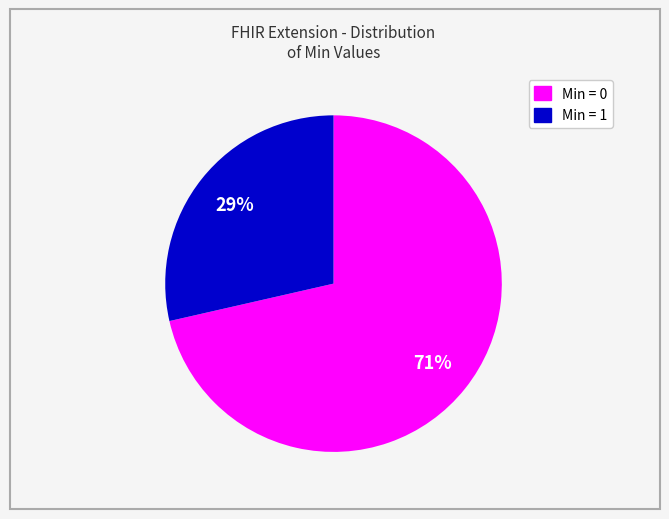

Is there any slice that represents more than half of the pie?

Yes